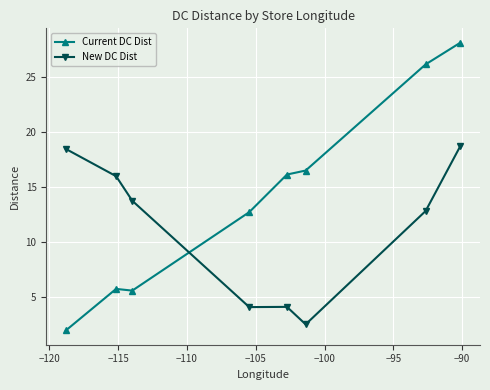

List the series in order of their peak value, highest first.

Current DC Dist, New DC Dist